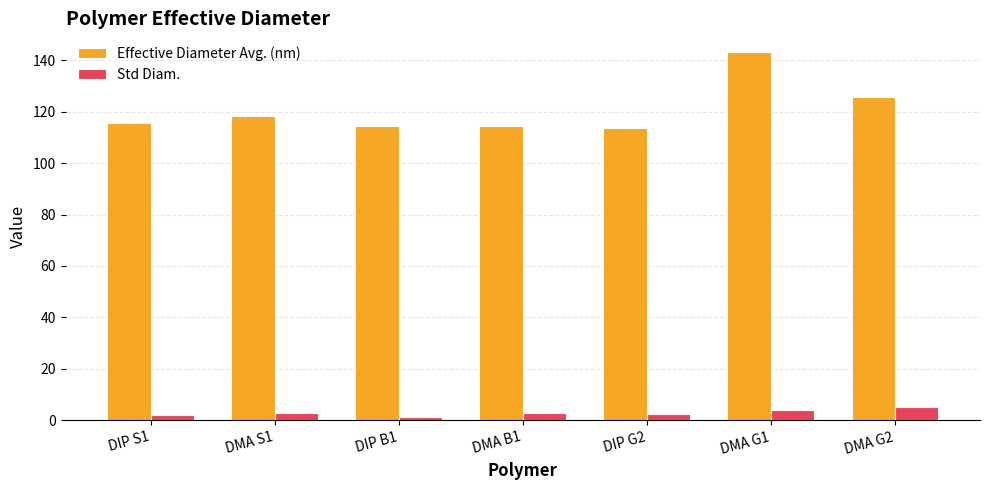

What is the label of the 5th bar from the left?

DIP G2